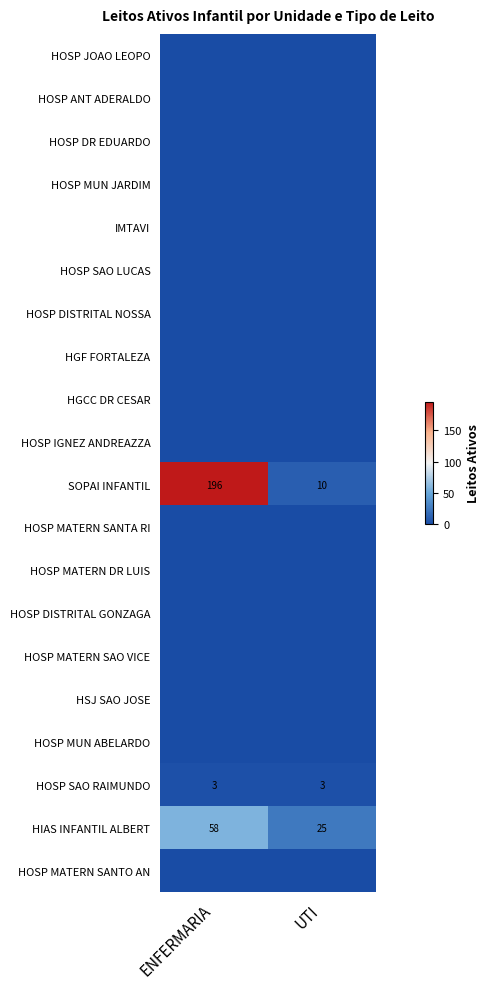

At how many categories does at least one series exceed 62?

1